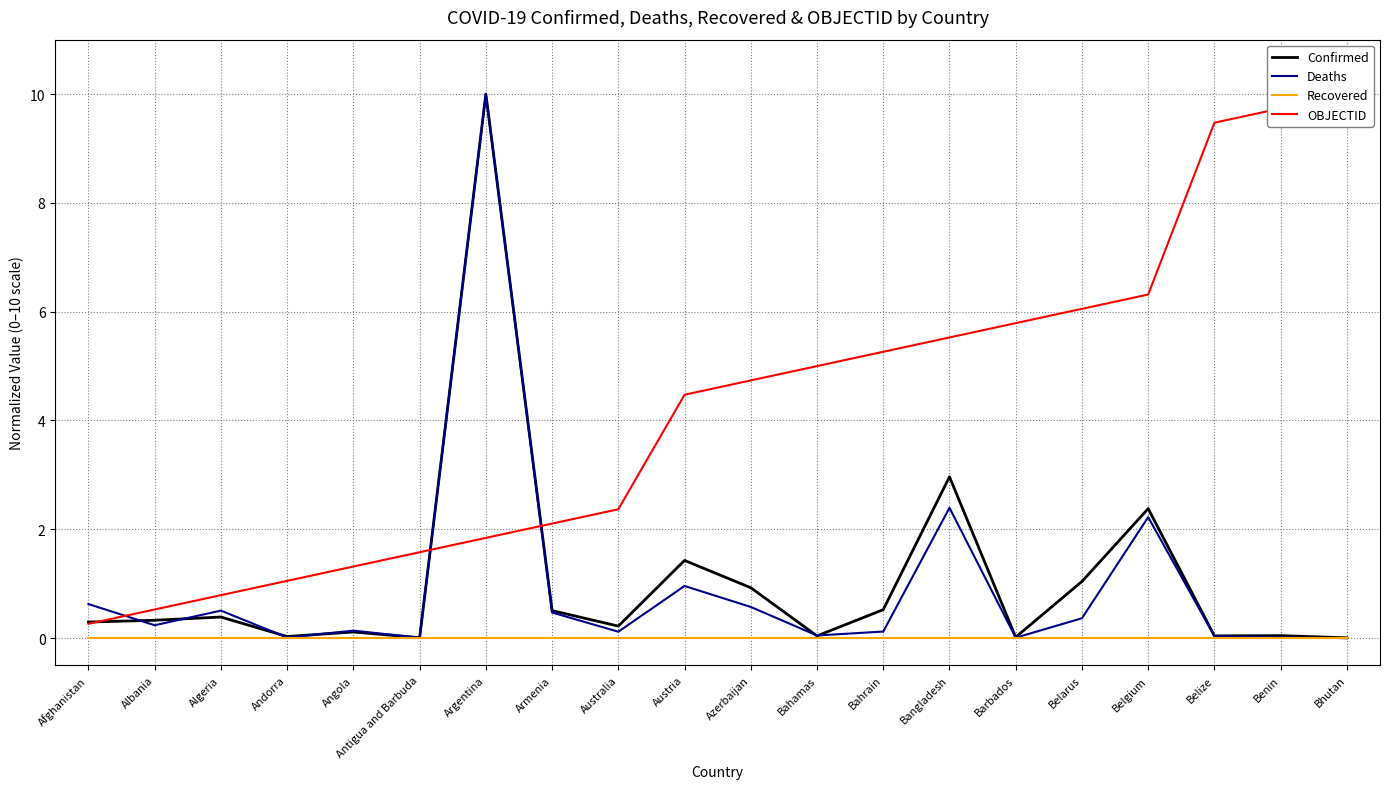

What is the approximate value of OBJECTID at Bhutan?

10.0